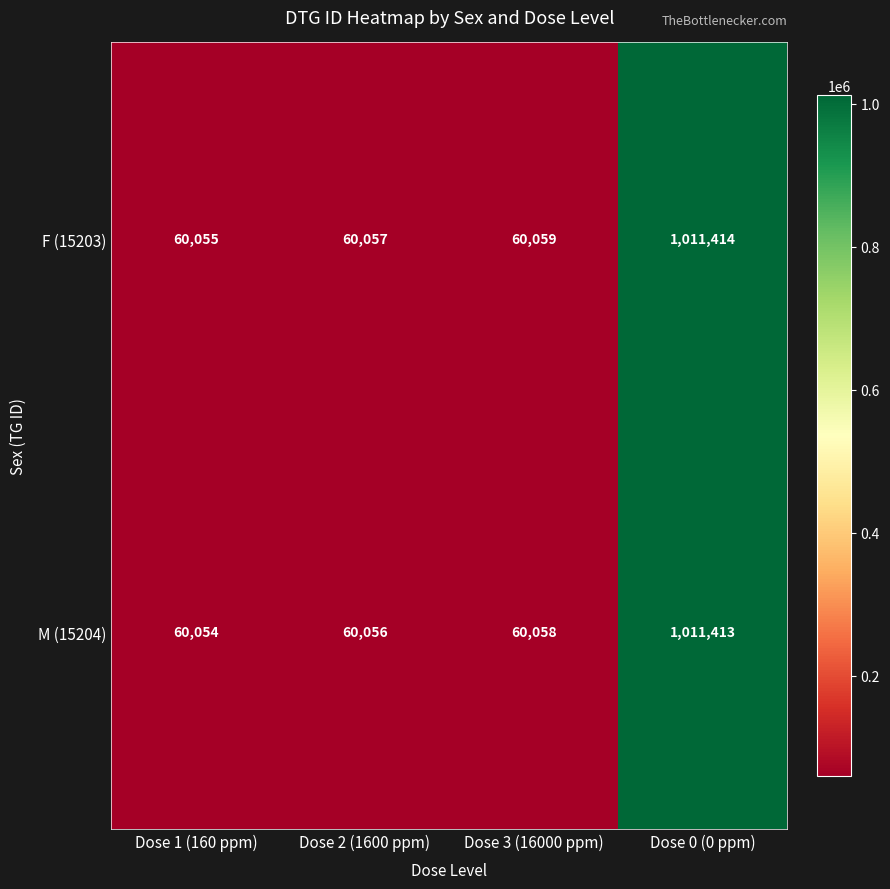

What is the difference between the highest and lowest values at Dose 0 (0 ppm)?

1